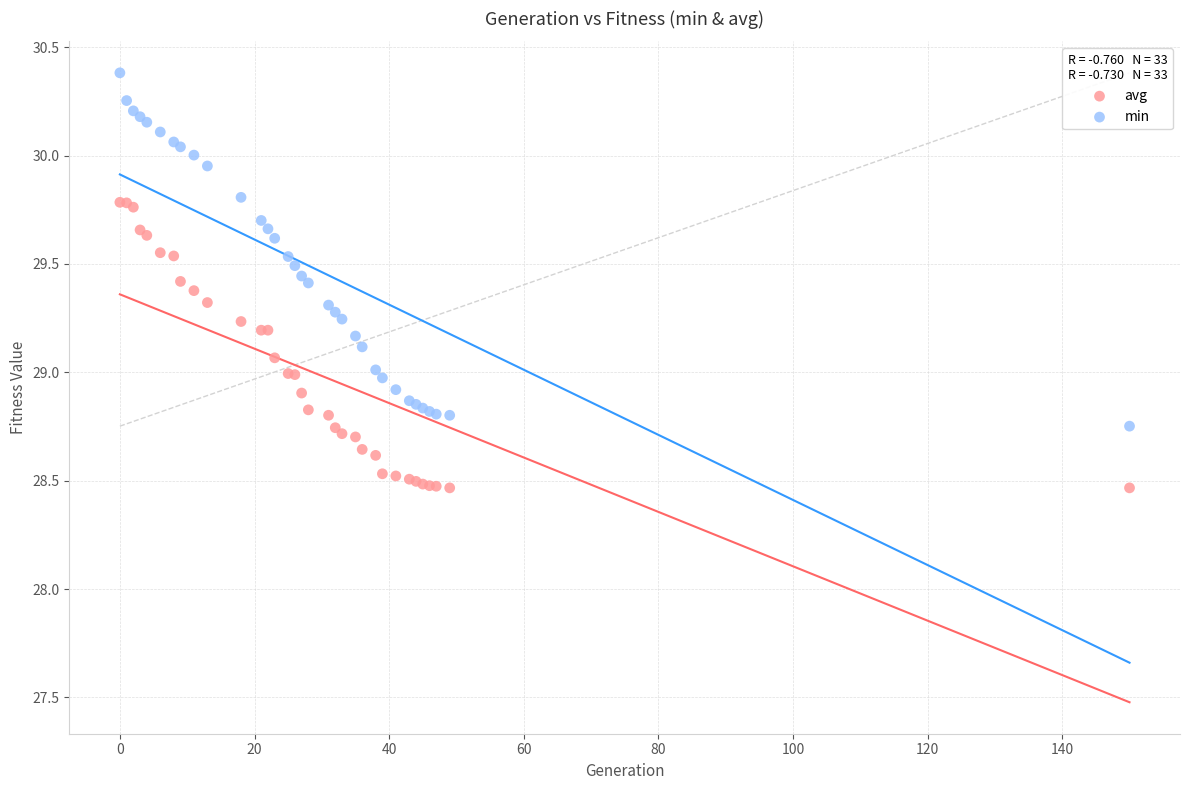

Which series contains the highest Y value?

avg